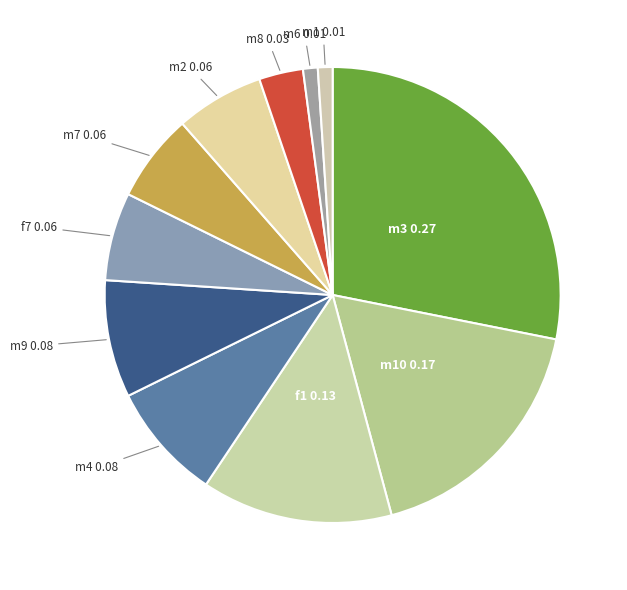

True or false: m2 0.06 accounts for 6% of the total.

True